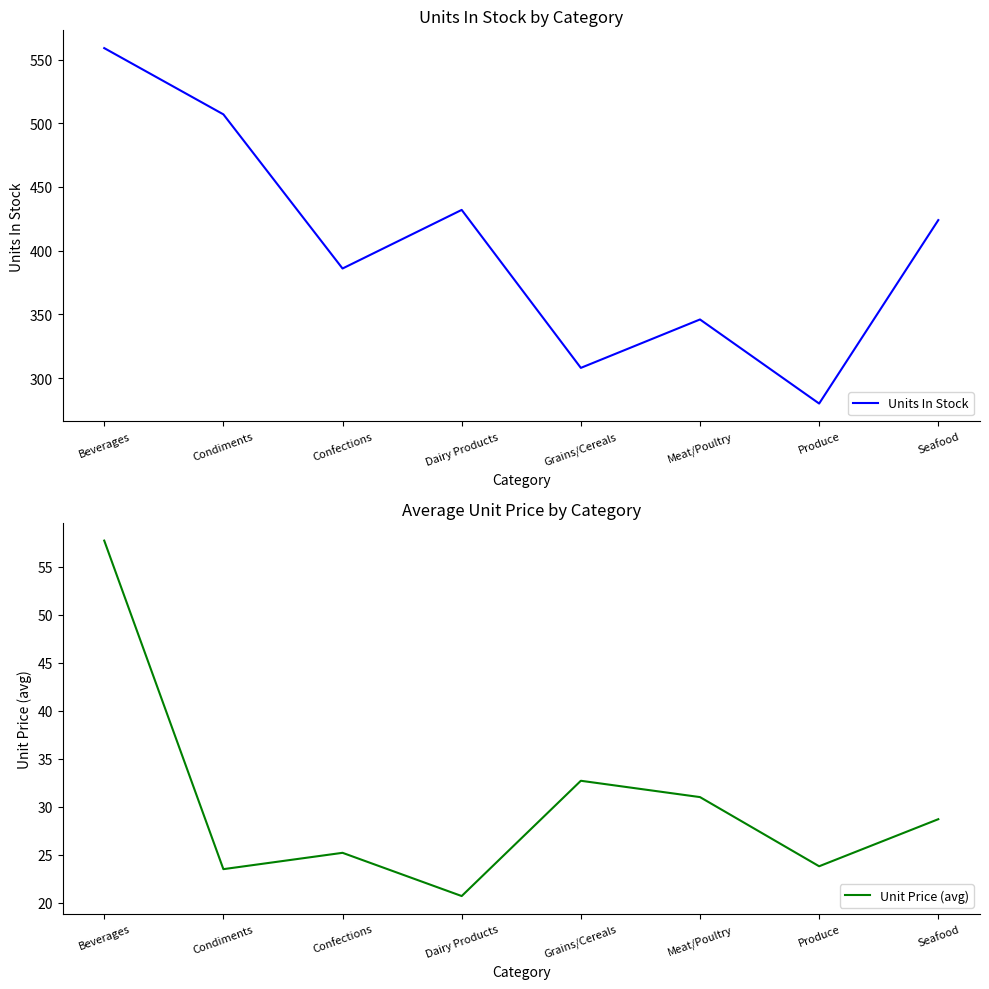

What is the average value of the Units In Stock series?

405